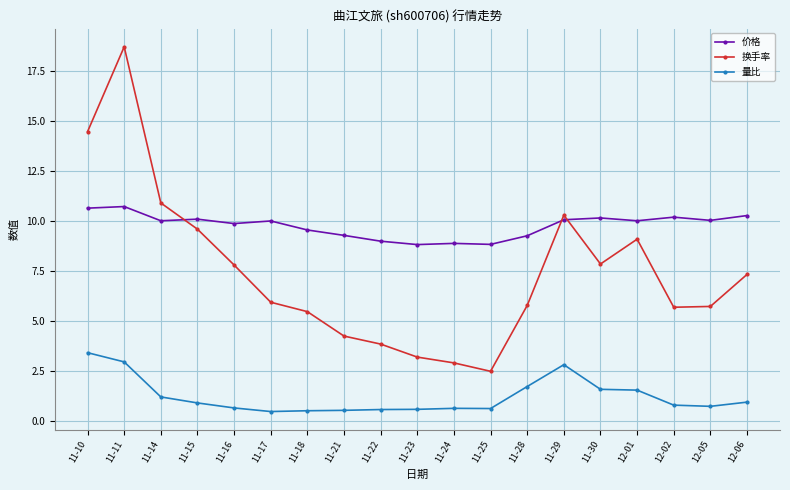

Is it true that 换手率 equals 3.3 at 11-25?

False